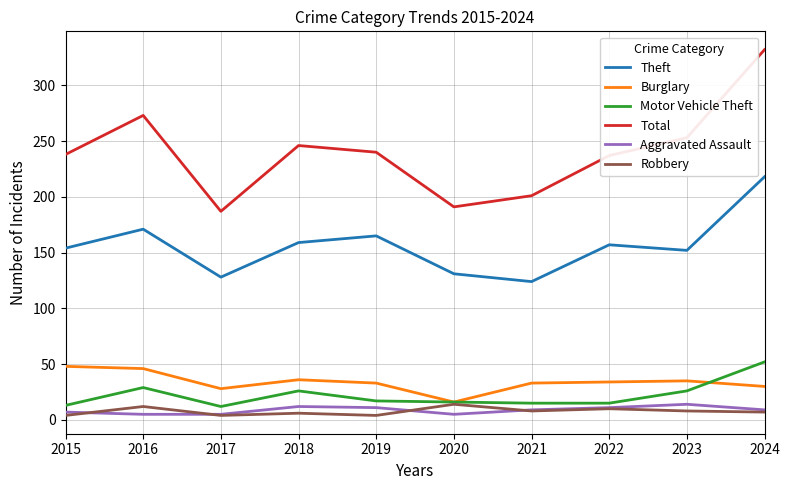

At which category is the sum across all series the highest?

2024